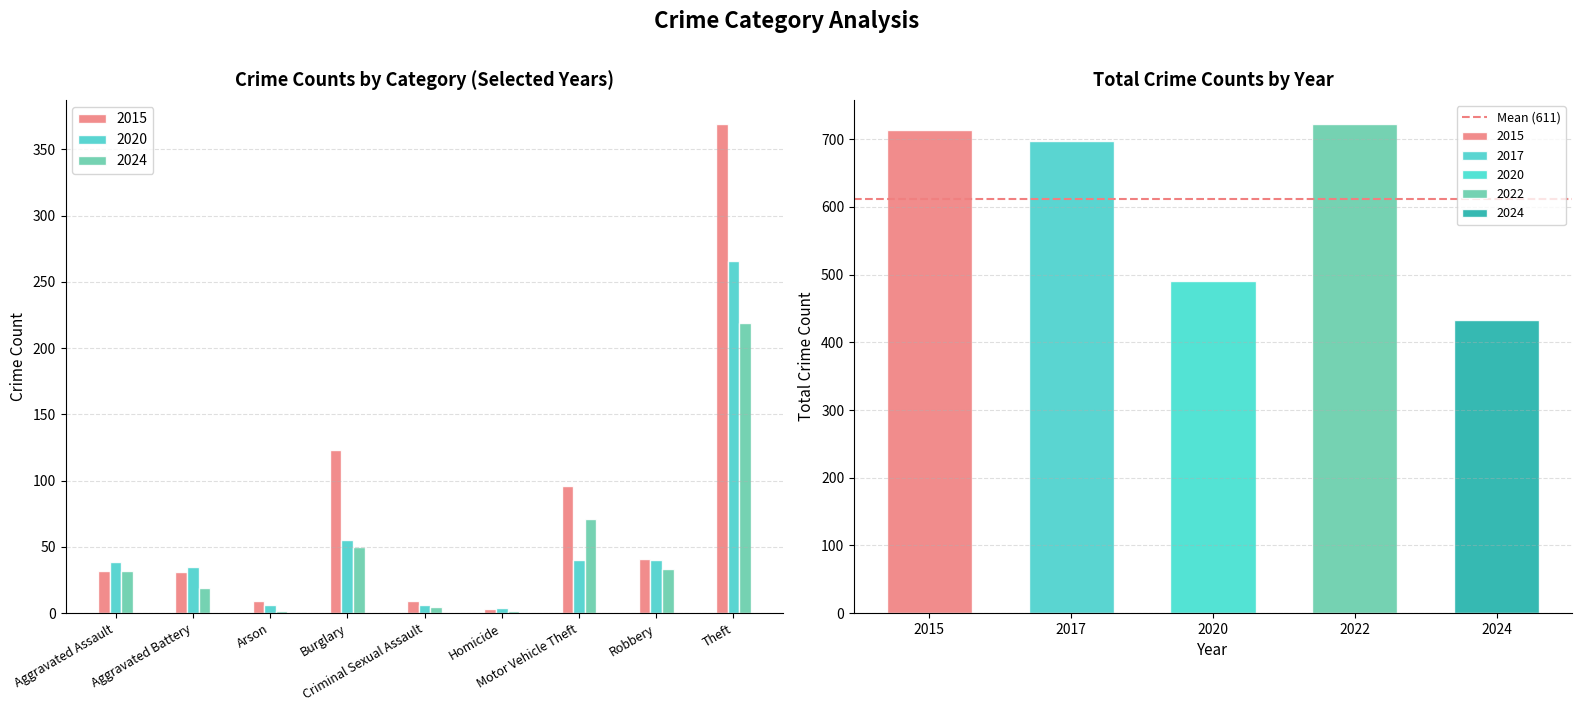

What is the difference between the 2017 values at Total and Robbery?

642